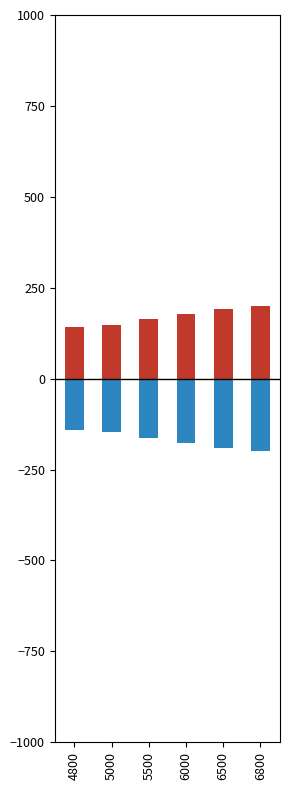

Read the Precio promedio ponderado value at 6000.

176.7